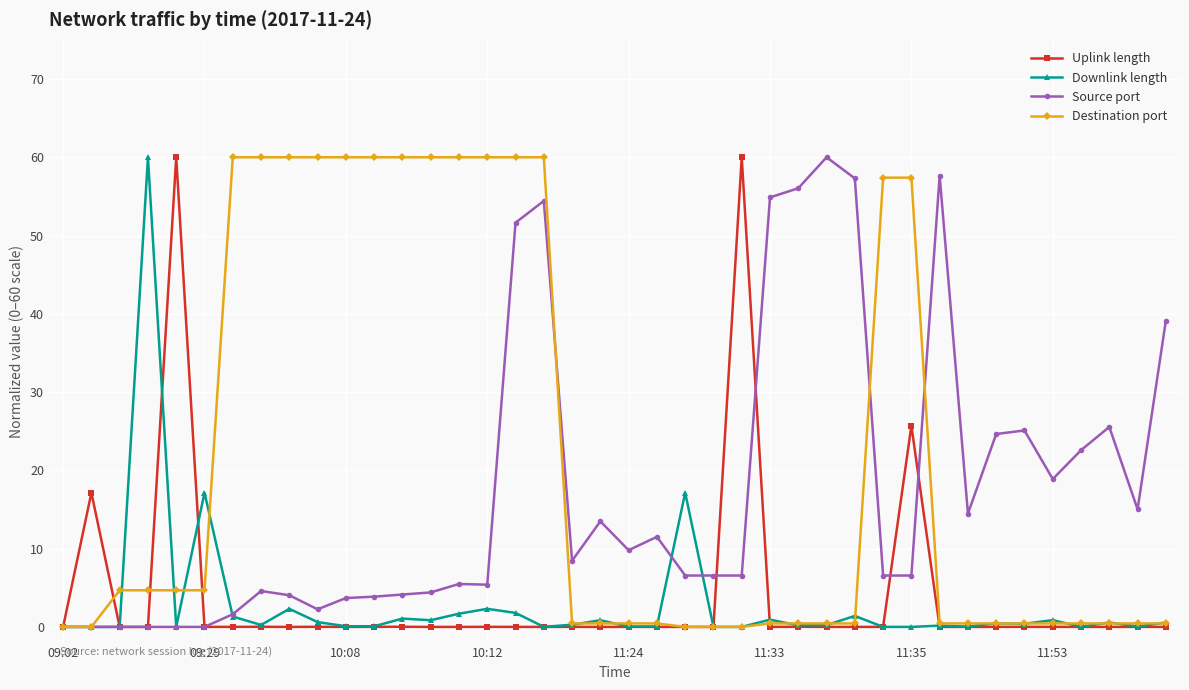

What is the maximum value for Downlink length?

60.0